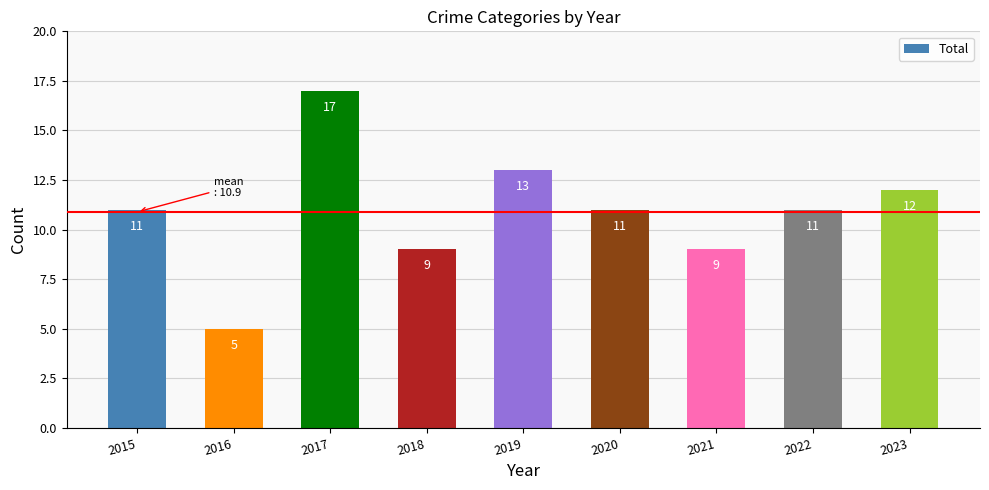

Count the number of data series in this chart.

1